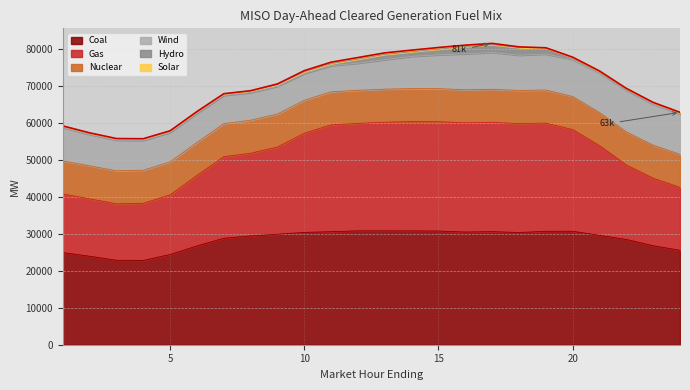

Where is the first local minimum for Solar?

13